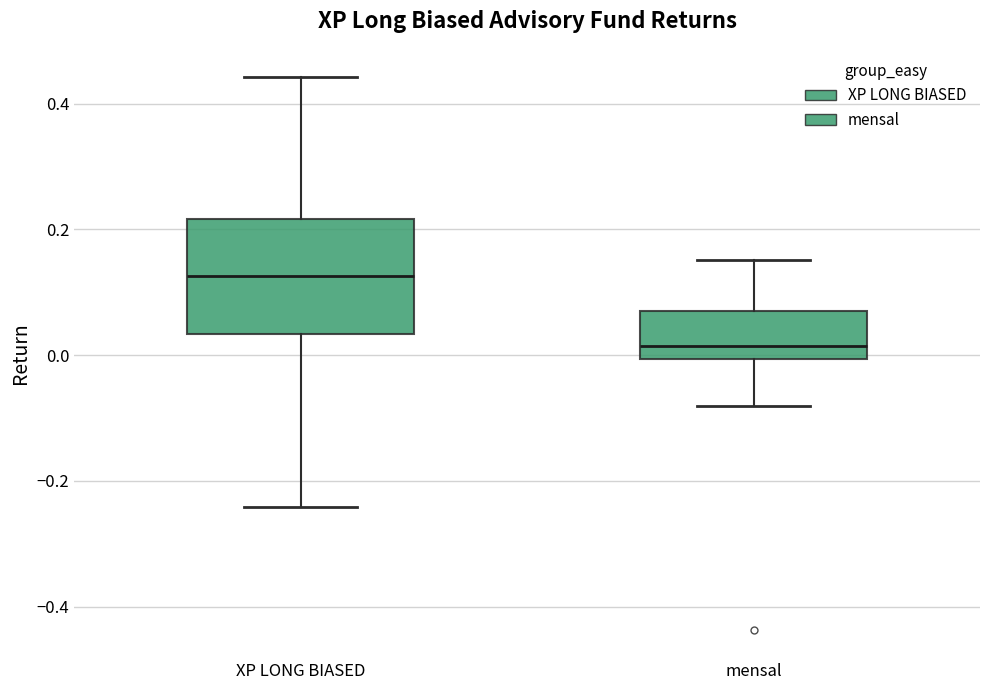

Reading left to right, transcribe this box plot: for each box, give where its median line is, the range the box spans, and where its two whiskers end, as read against the y-axis. The values are not printed on the chart, so give them approximately, as read against the axis.

XP LONG BIASED: median 0.12, box 0.04 to 0.22, whiskers -0.24 to 0.44
mensal: median 0.02, box 0.00 to 0.06, whiskers -0.08 to 0.16